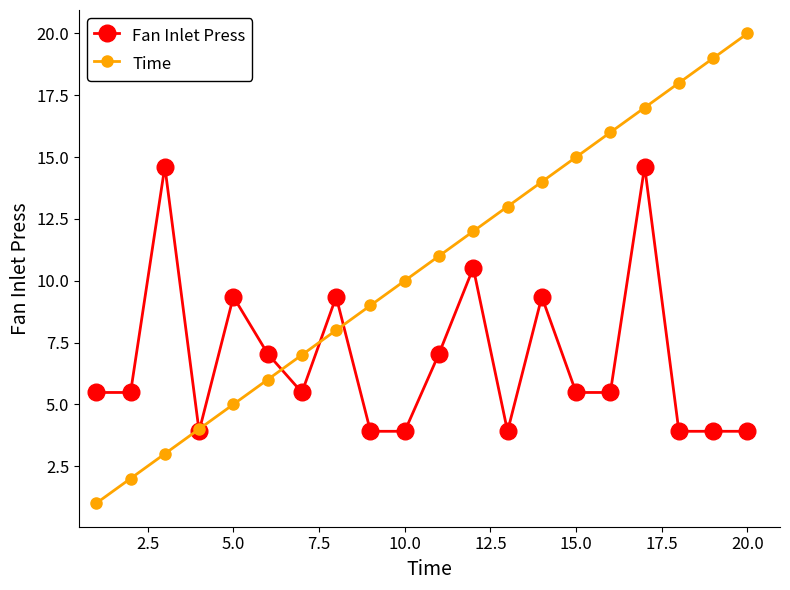

What is the value of the Fan Inlet Press point at the 3rd from the left?

14.6